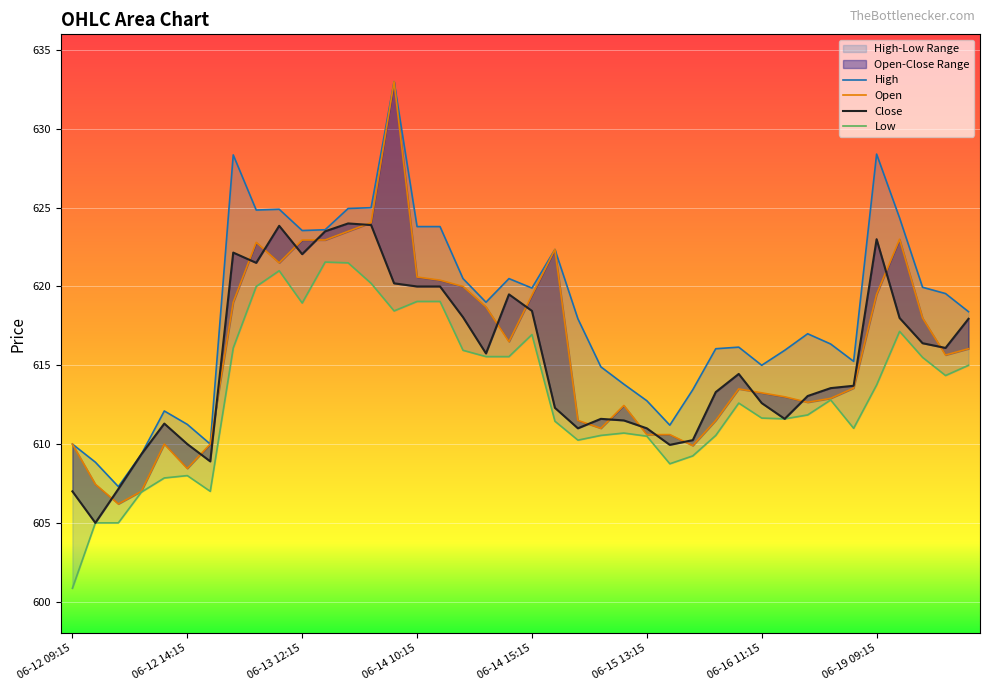

True or false: Close and Low cross at least once.

False